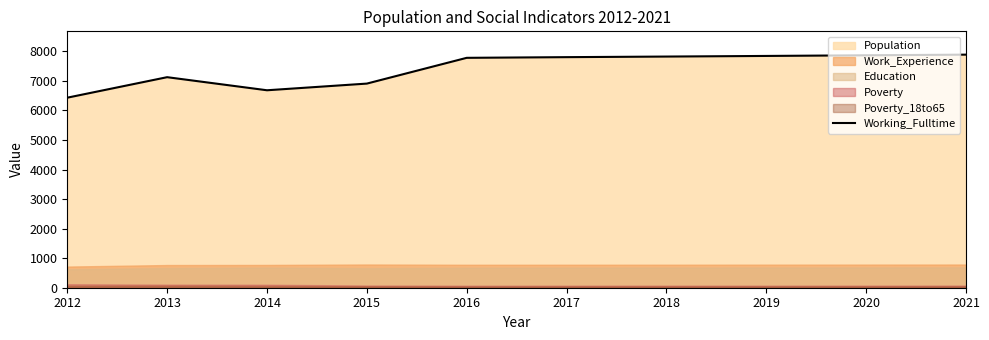

What is the difference between the values at 2019 and 2016?

64